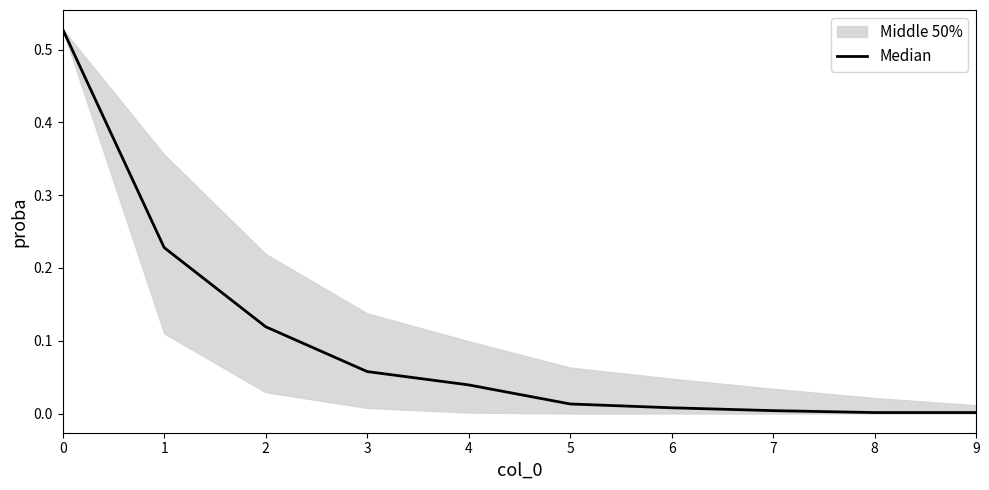

True or false: the data has more than 0 interior local peaks.

False